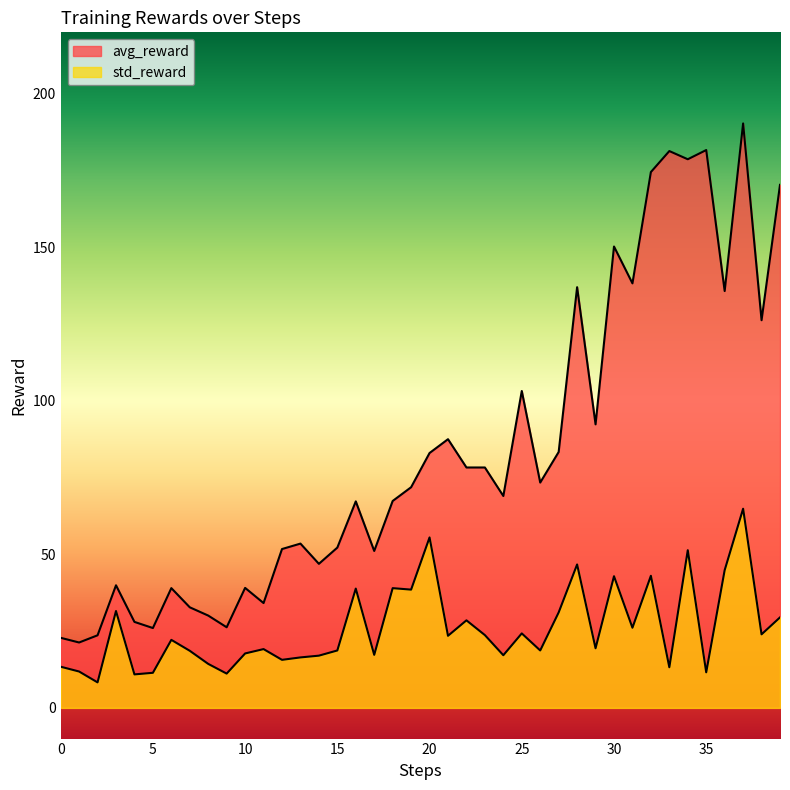

True or false: std_reward has a value of 5.7 at 38.

False